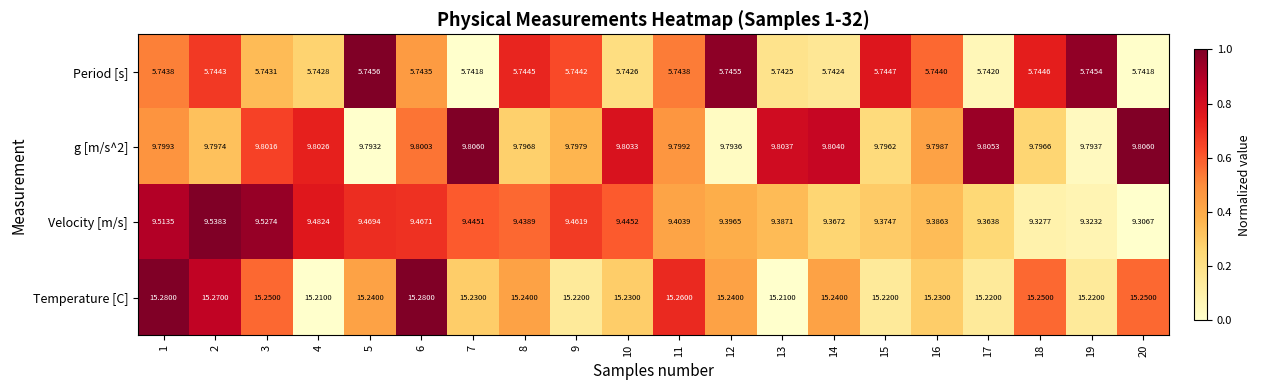

Which series has the largest range (max minus min)?

Velocity [m/s]